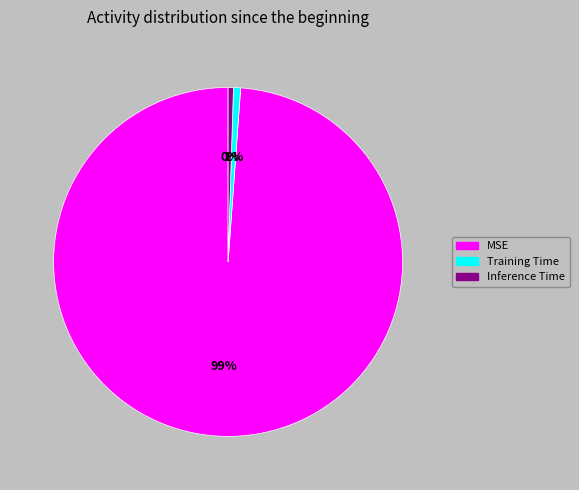

Which slice represents more than half of the pie?

MSE